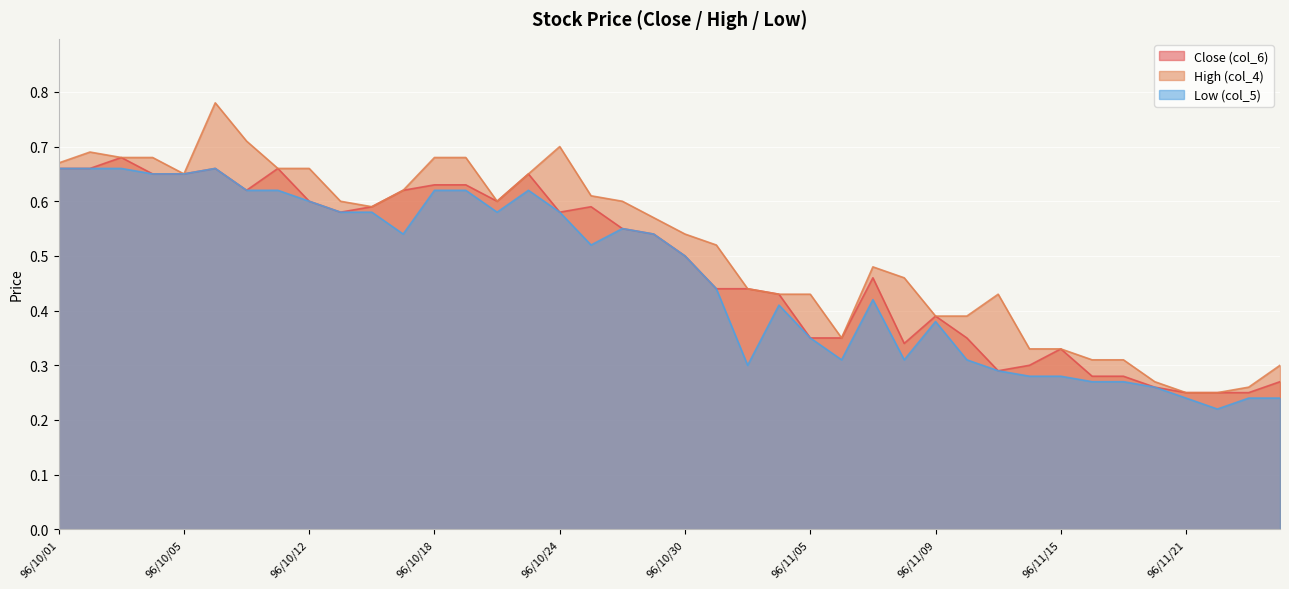

How many High (col_4) values are between 0 and 1?

40